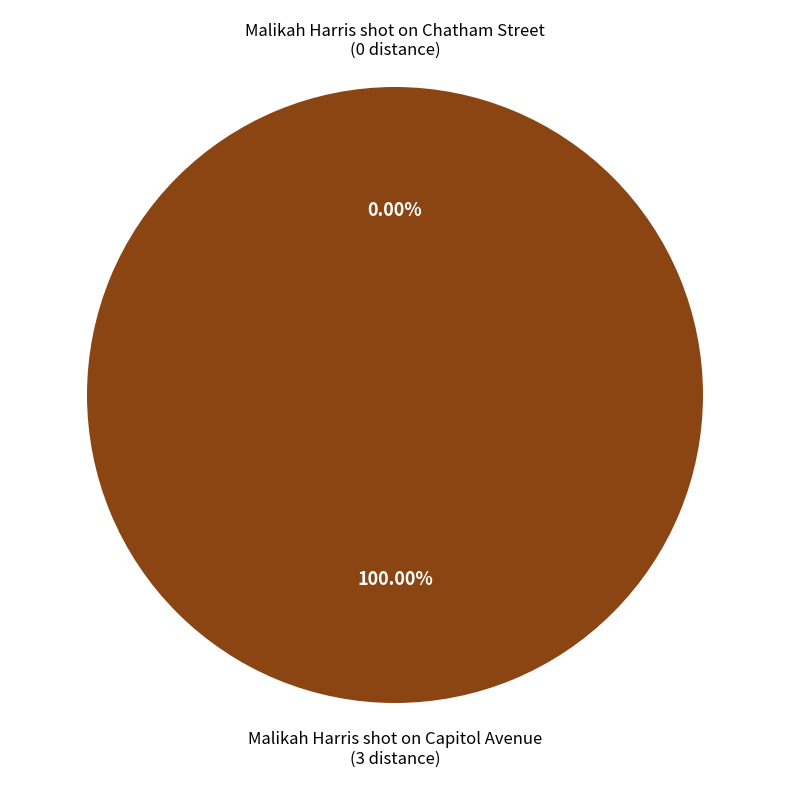

To the nearest percent, what is the difference between the Malikah Harris shot on Chatham Street and Malikah Harris shot on Capitol Avenue slice percentages?

100%